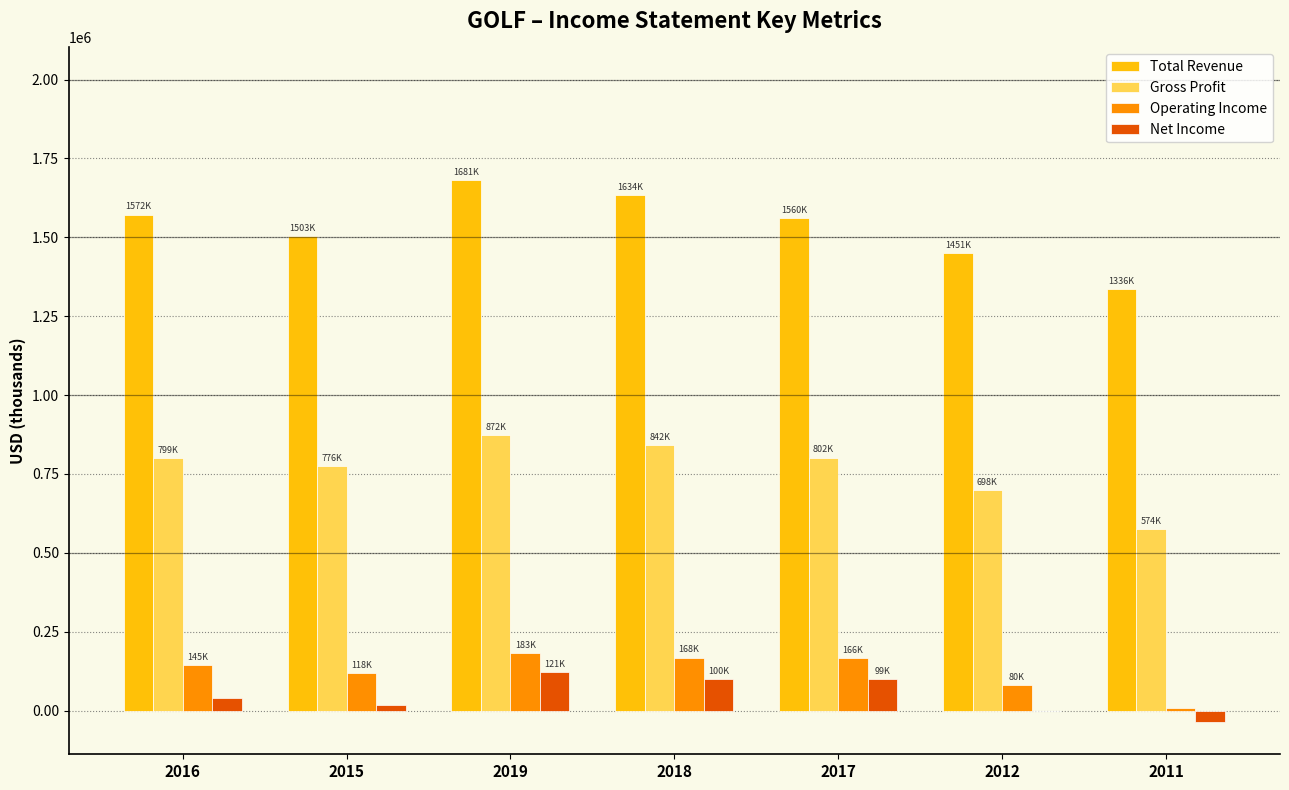

Count the number of data series in this chart.

4